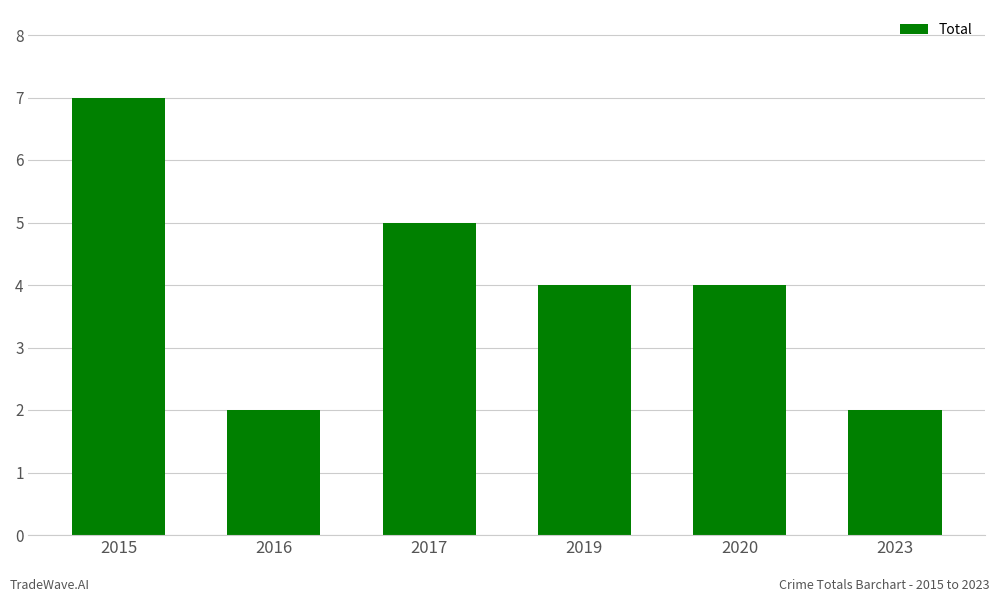

What is the sum of the values at 2015 and 2020?

11